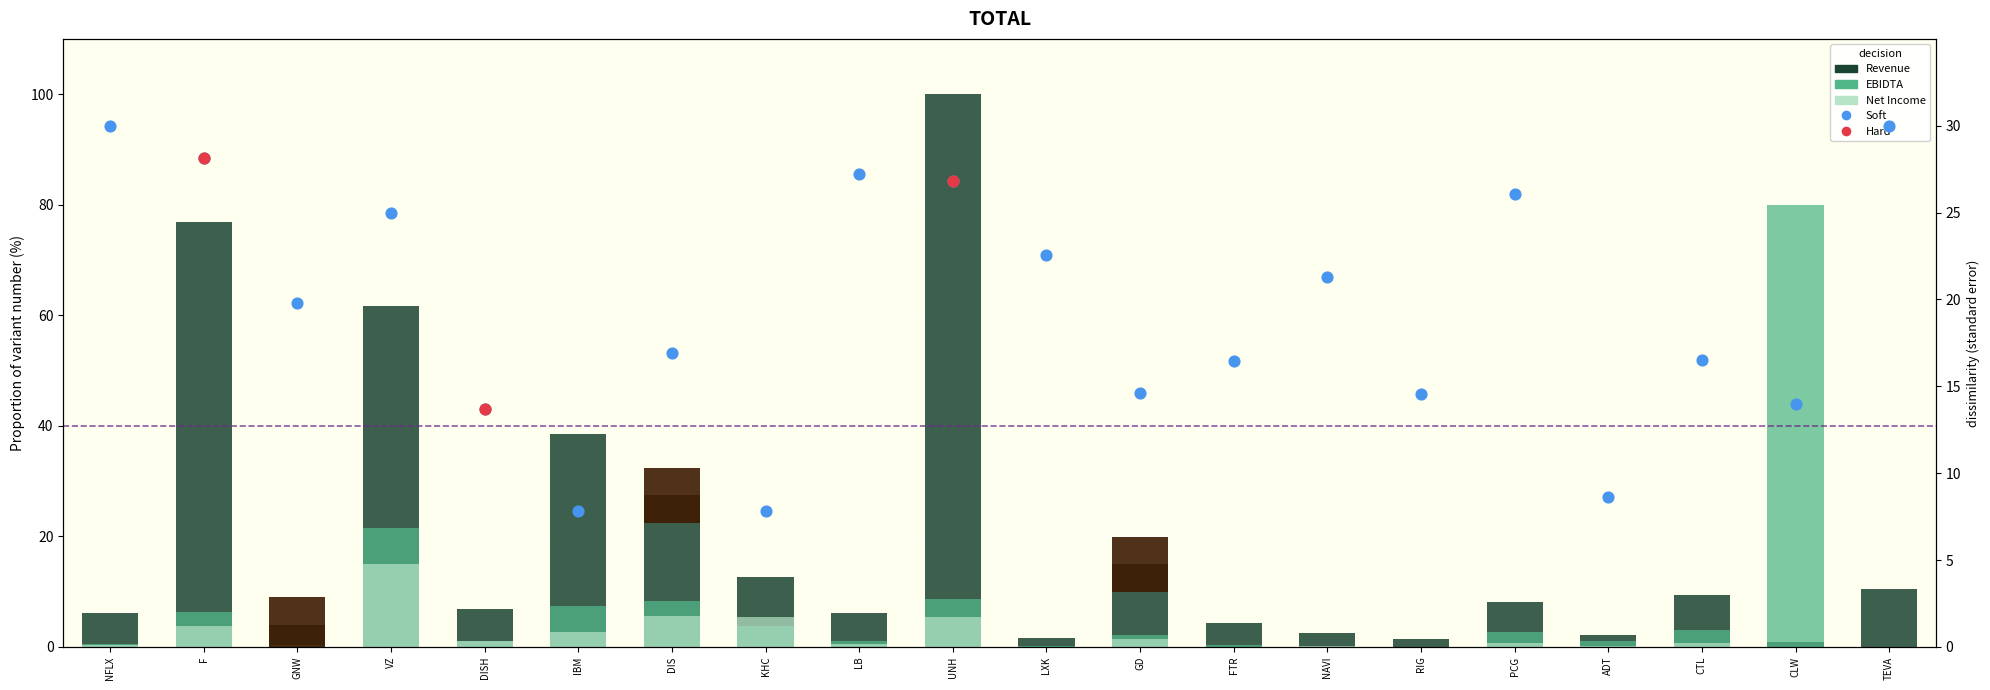

Which series contains the lowest Y value?

EBIDTA